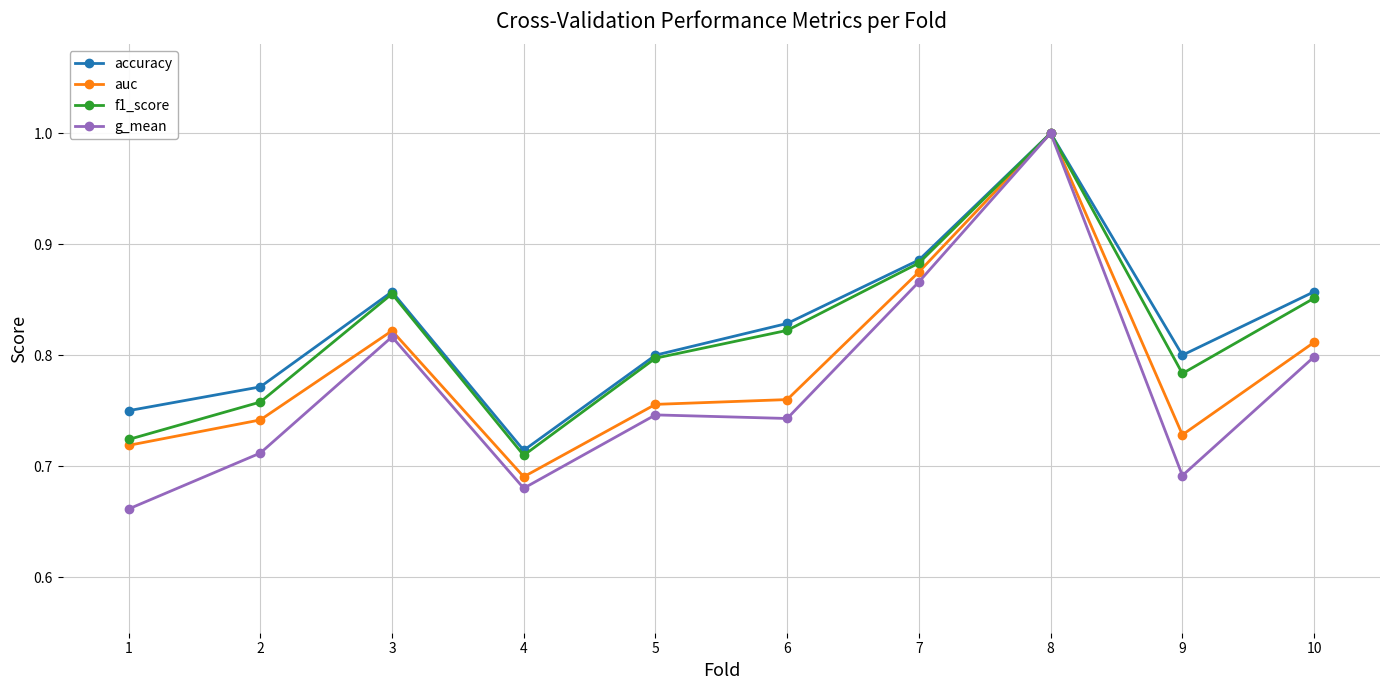

At which label is accuracy closest to 0?

4